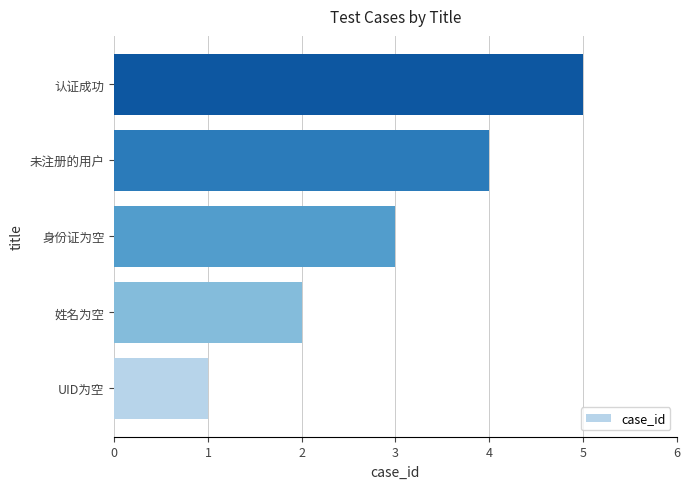

At which category does the chart reach its minimum across all series?

UID为空